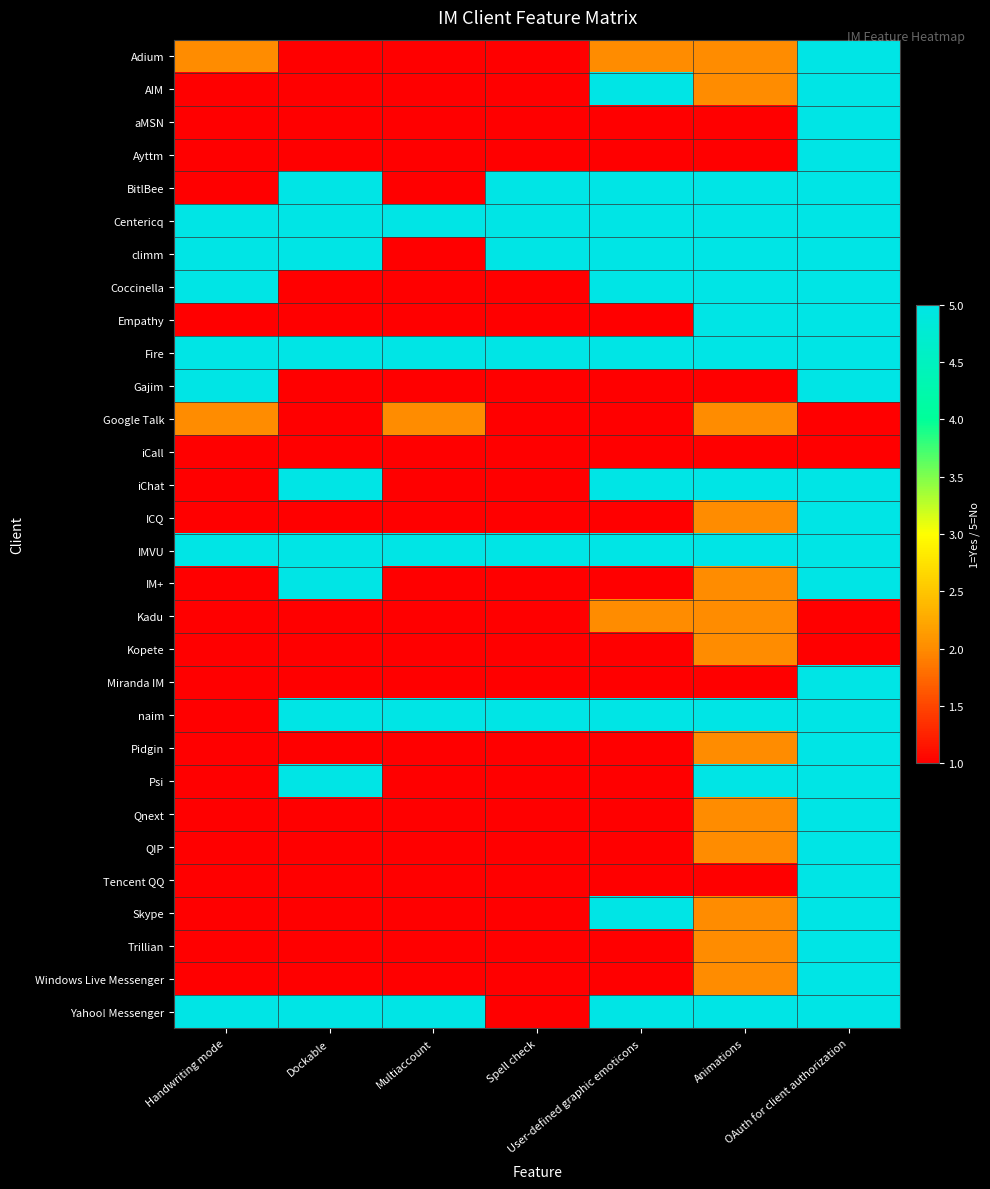

Which series changed the most between Multiaccount and Spell check?

BitlBee